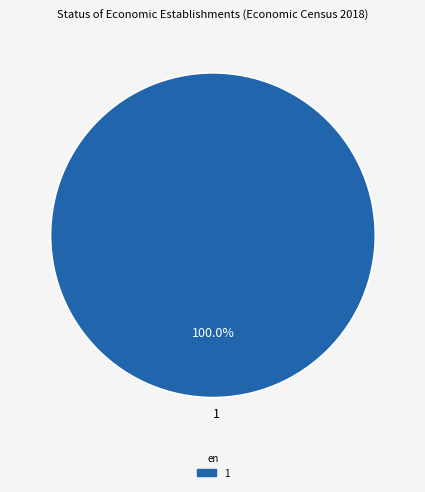

Rank the categories by value from lowest to highest.

1